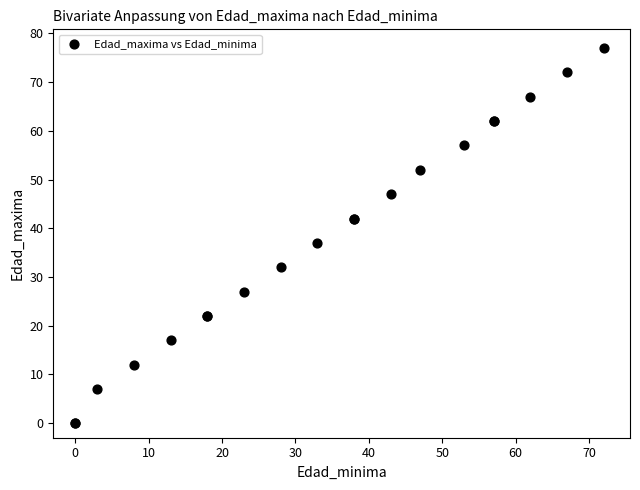

What Y value in the scatter plot is closest to 38?

37